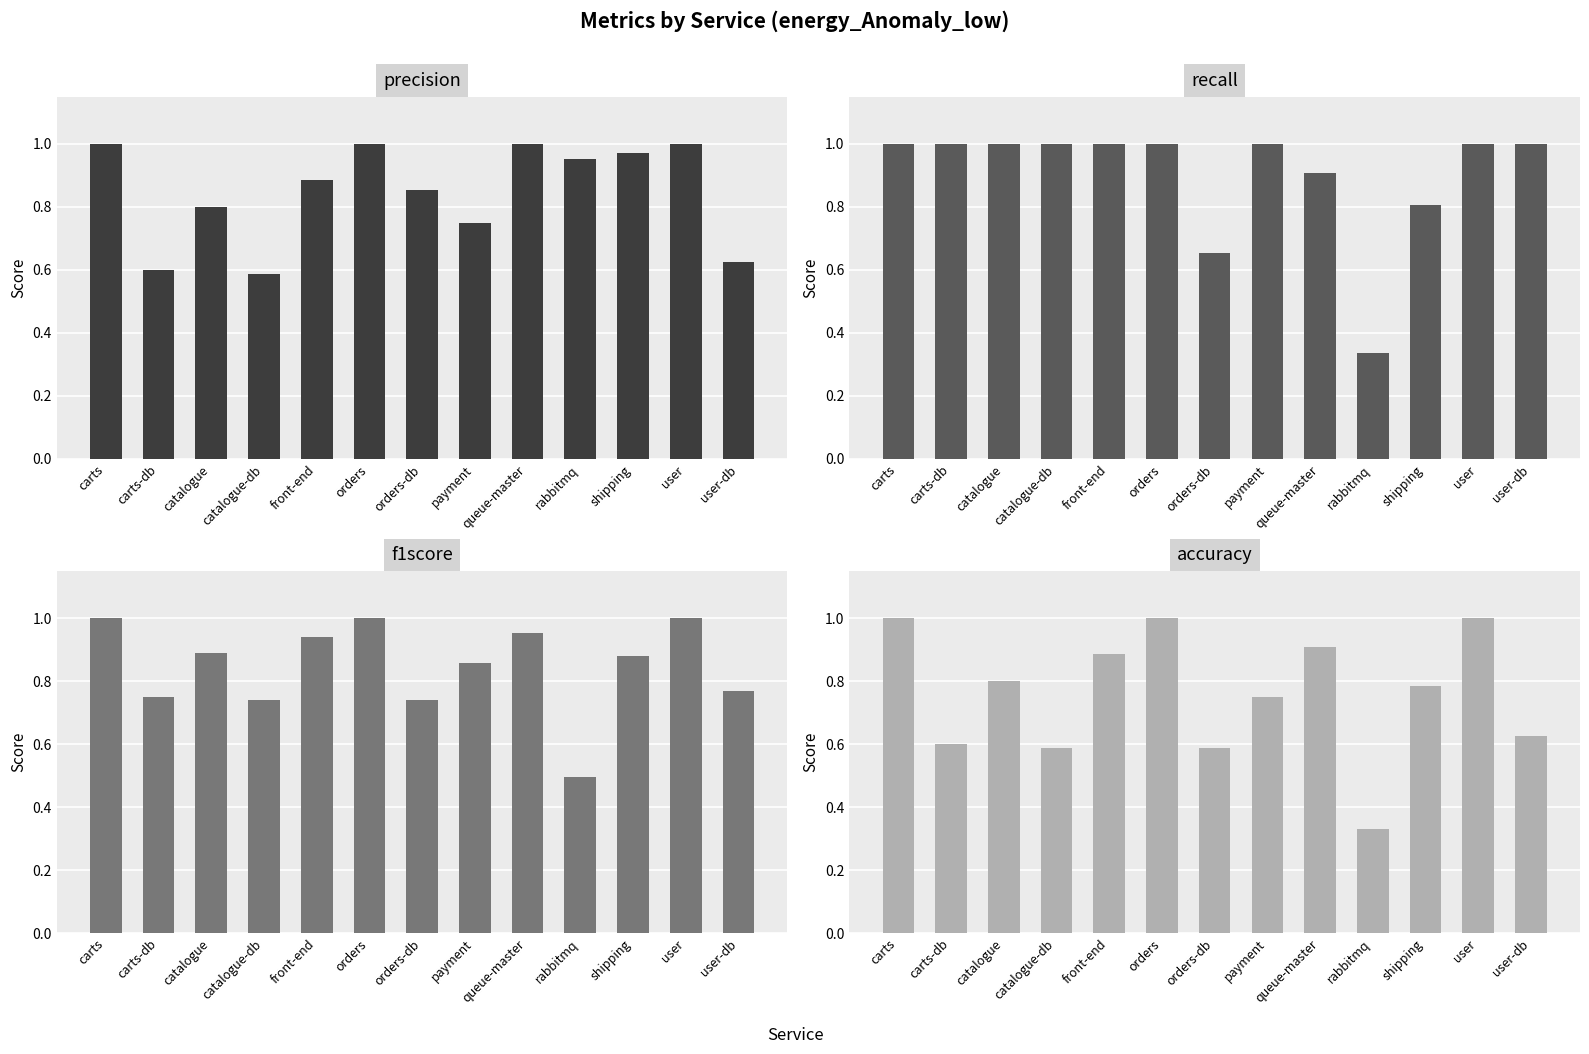

Rank the categories by accuracy value from lowest to highest.

rabbitmq, orders-db, catalogue-db, carts-db, user-db, payment, shipping, catalogue, front-end, queue-master, carts, orders, user